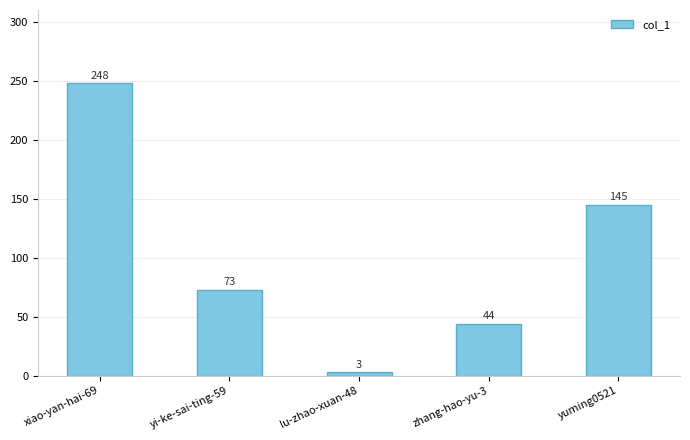

Rank the categories by value from highest to lowest.

xiao-yan-hai-69, yuming0521, yi-ke-sai-ting-59, zhang-hao-yu-3, lu-zhao-xuan-48